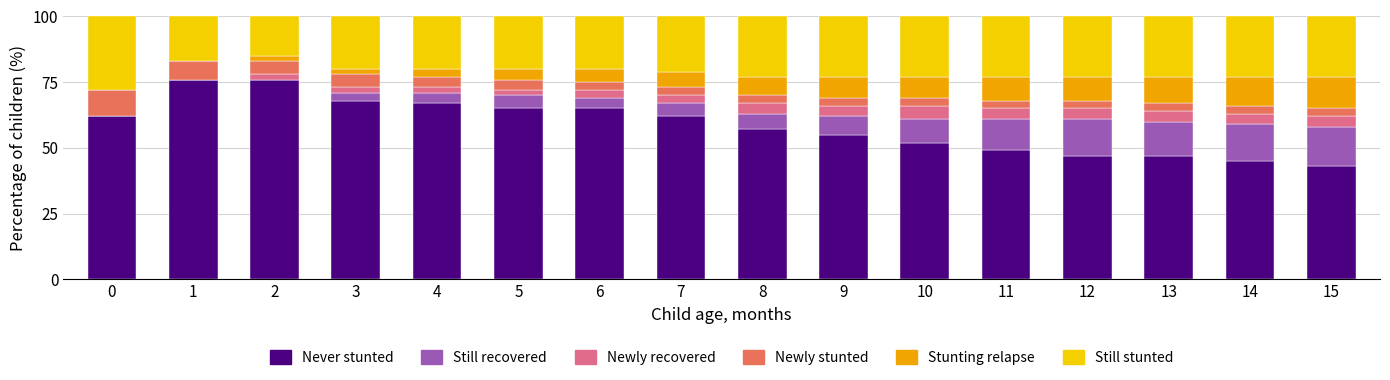

What is the highest value of the Never stunted series?

76.0